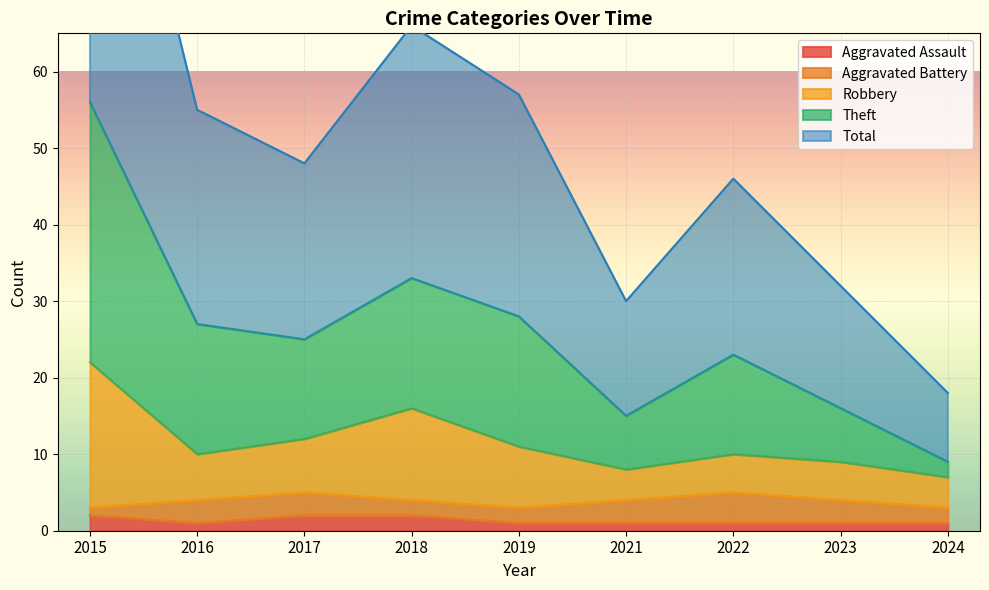

The Aggravated Assault series shows 0 at 2024. True or false?

False